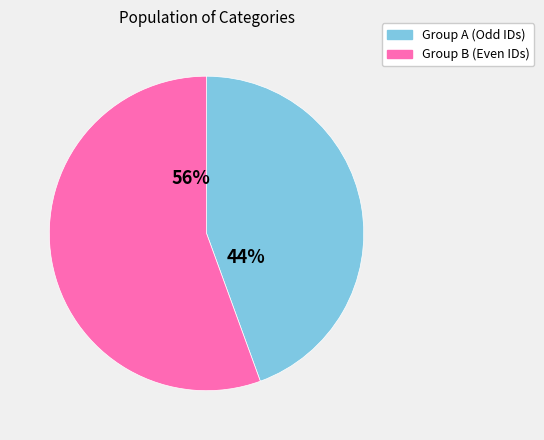

To the nearest percent, what is the average slice percentage?

50%